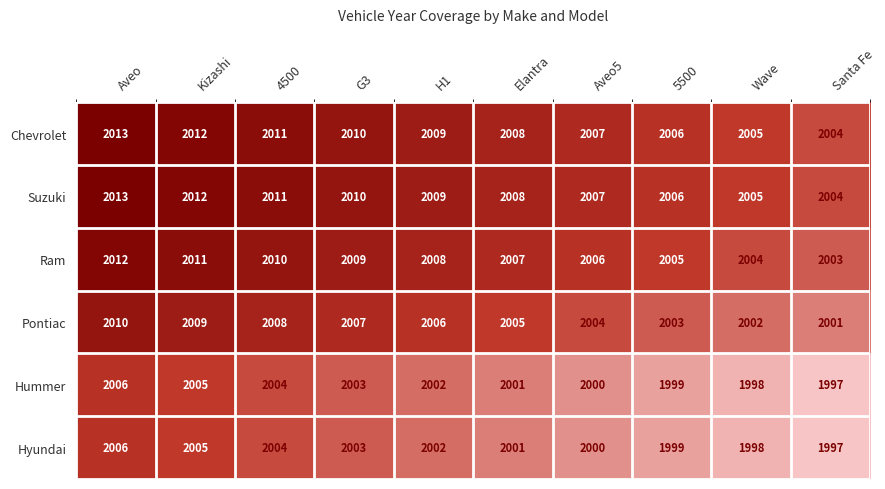

At which label does Pontiac reach its minimum?

Santa Fe